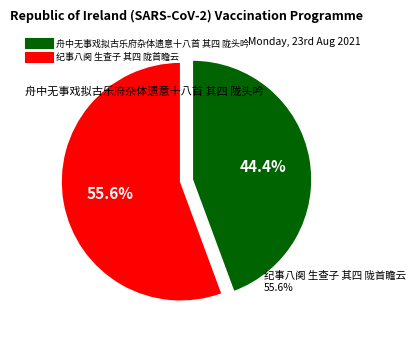

What portion of the pie excludes 舟中无事戏拟古乐府杂体遗意十八首 其四 陇头吟?

55.6%